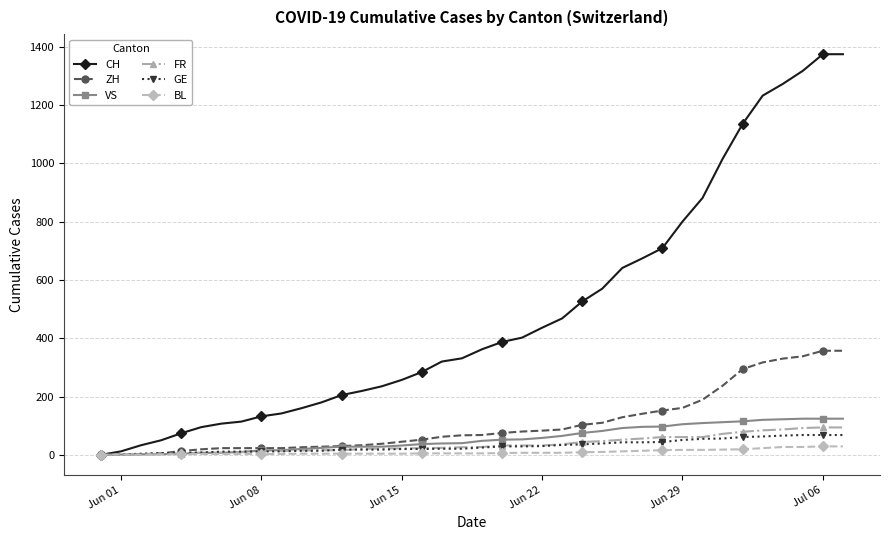

Which series has the largest range (max minus min)?

CH